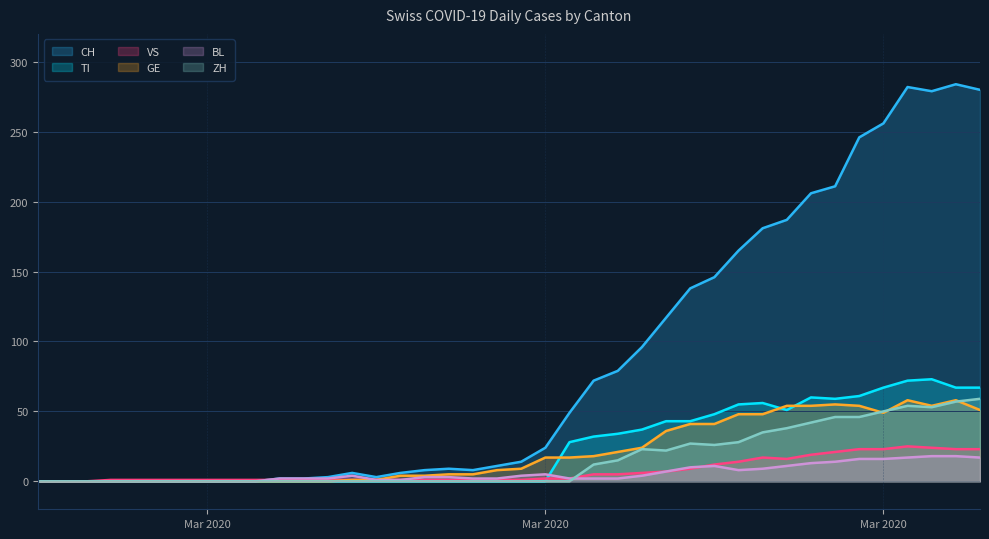

List the series in order of their peak value, highest first.

CH, TI, ZH, GE, VS, BL